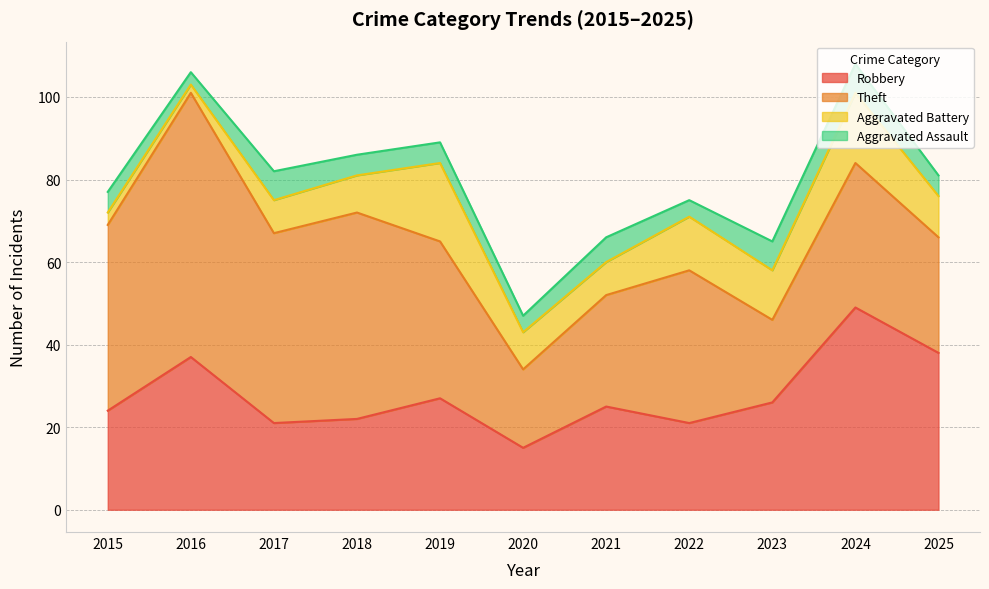

What is the value of the Theft point at the 2nd from the left?

64